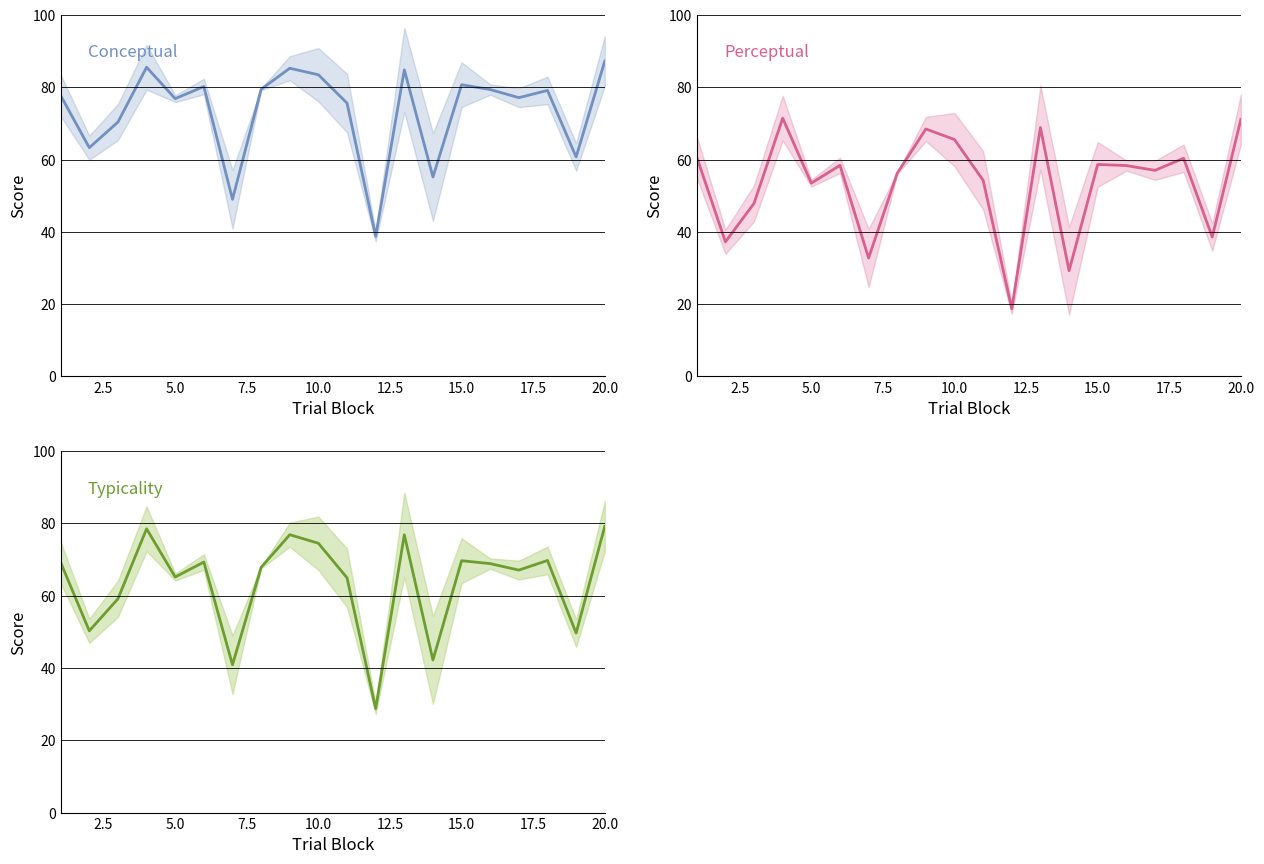

What is the average value of the conceptual series?

73.5